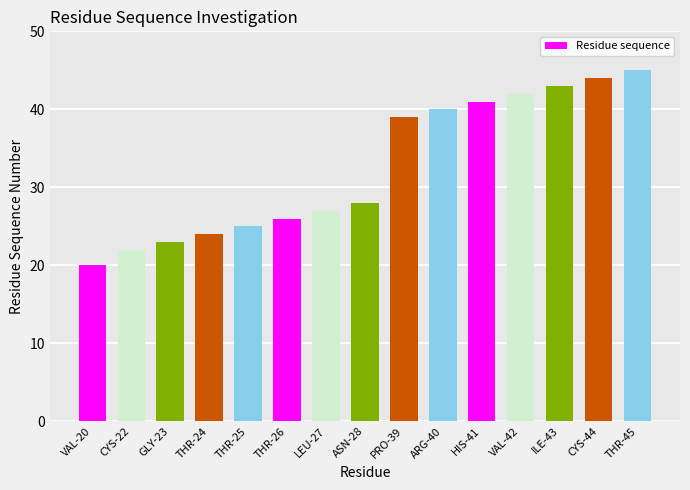

The value at VAL-42 is 42. True or false?

True